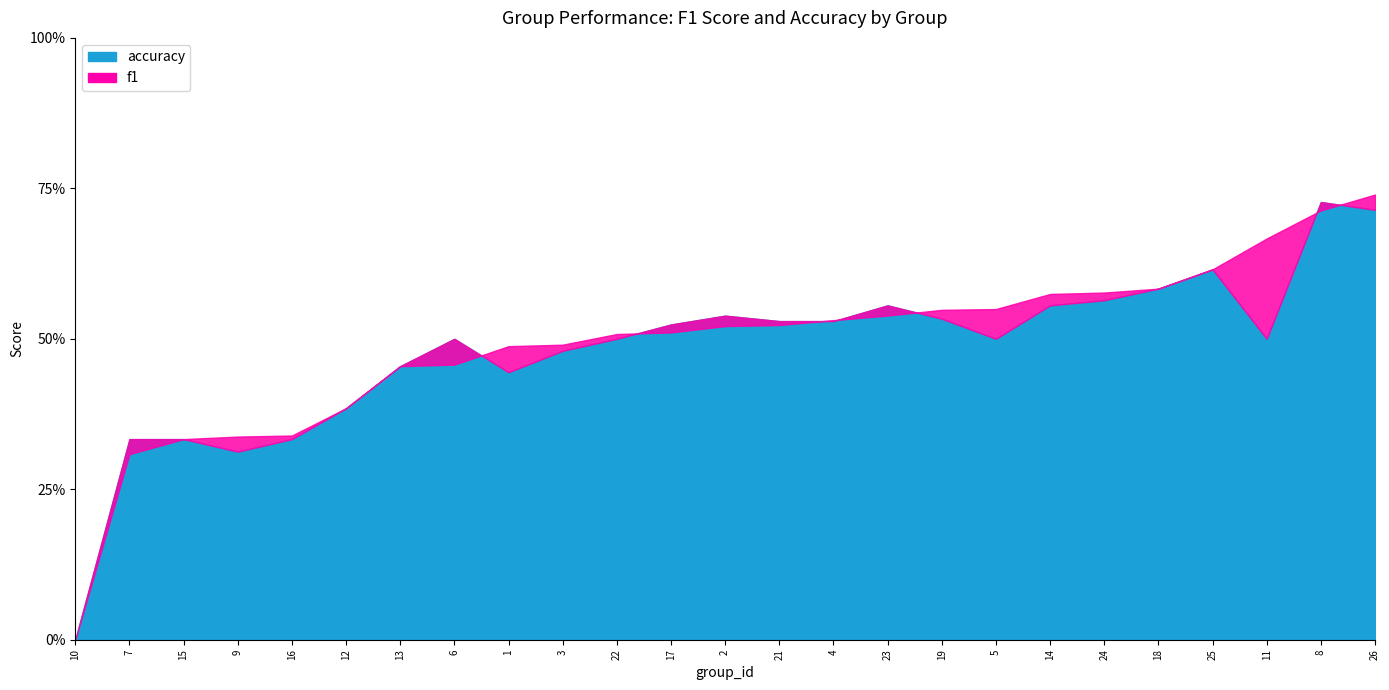

Which series has the widest spread of values?

f1